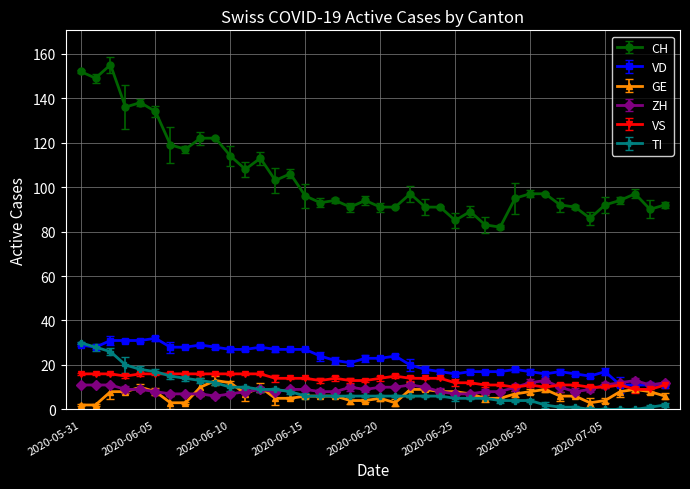

True or false: VS has more than 2 interior local peaks.

True